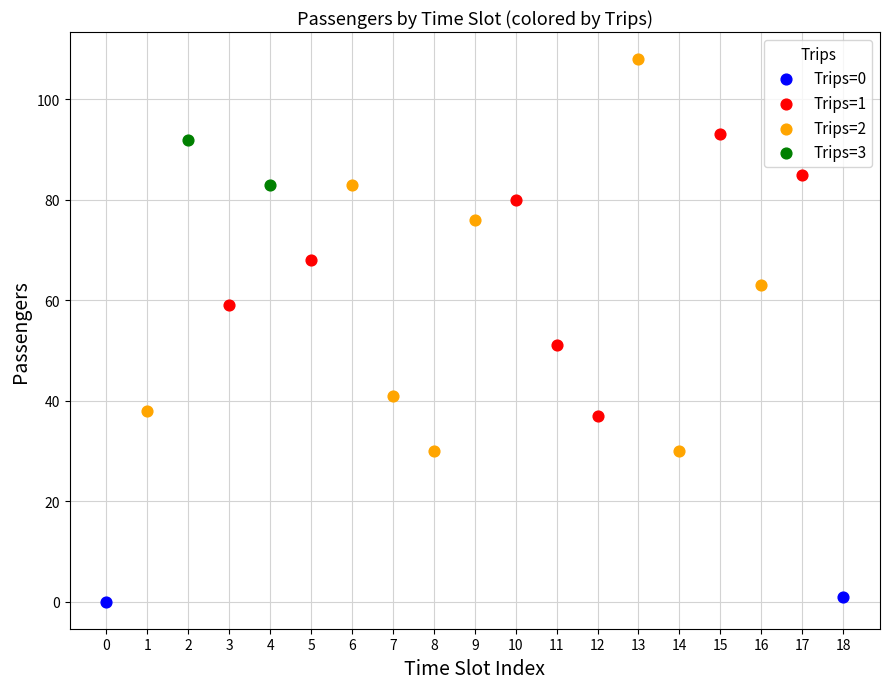

What are all the series names shown in the legend?

Trips=0, Trips=1, Trips=2, Trips=3